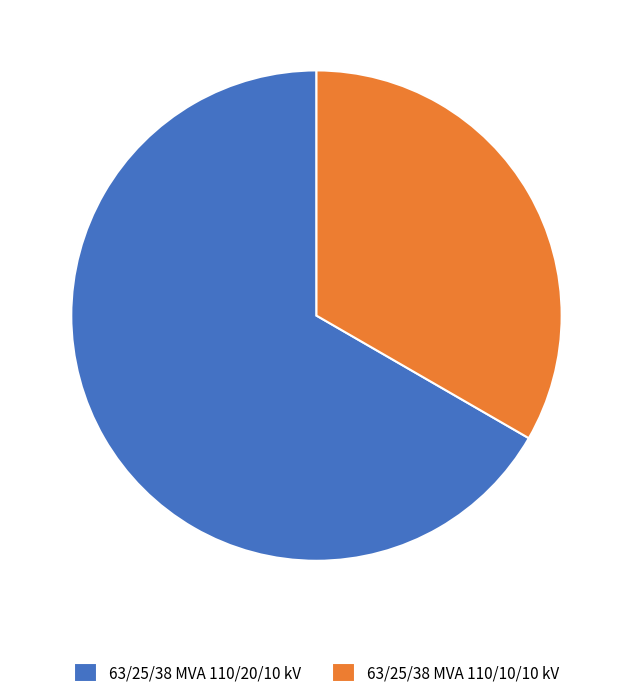

Is 63/25/38 MVA 110/10/10 kV the majority of the pie?

No